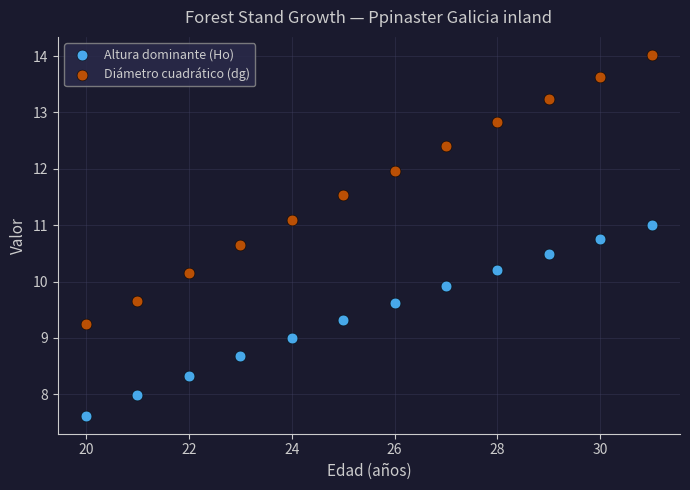

Across all data points, what is the range of X values (max minus min)?

11.0